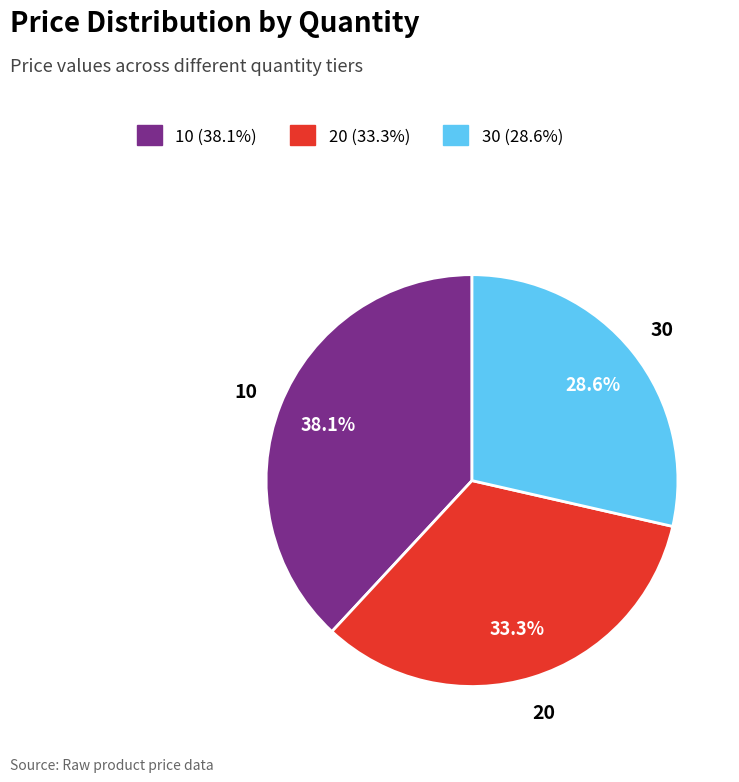

Is it true that 20 is 33% of the pie?

True